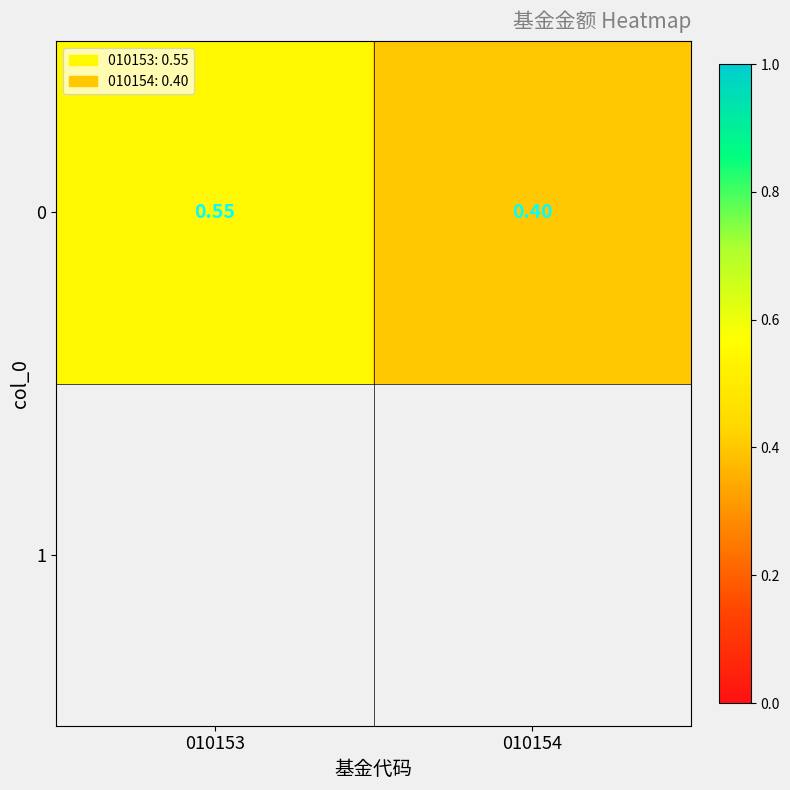

What is the difference between the maximum and minimum values?

0.2